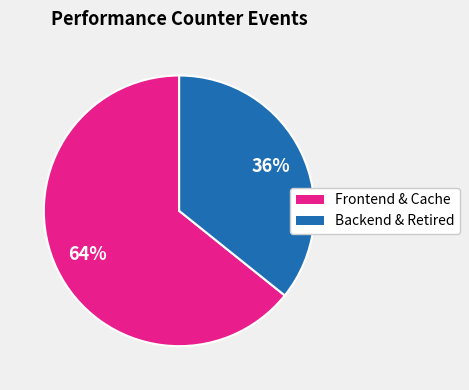

To the nearest percent, what is the average slice percentage?

50%